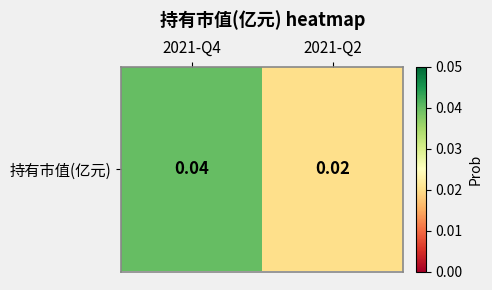

The value at 2021-Q2 is 0.0. True or false?

False